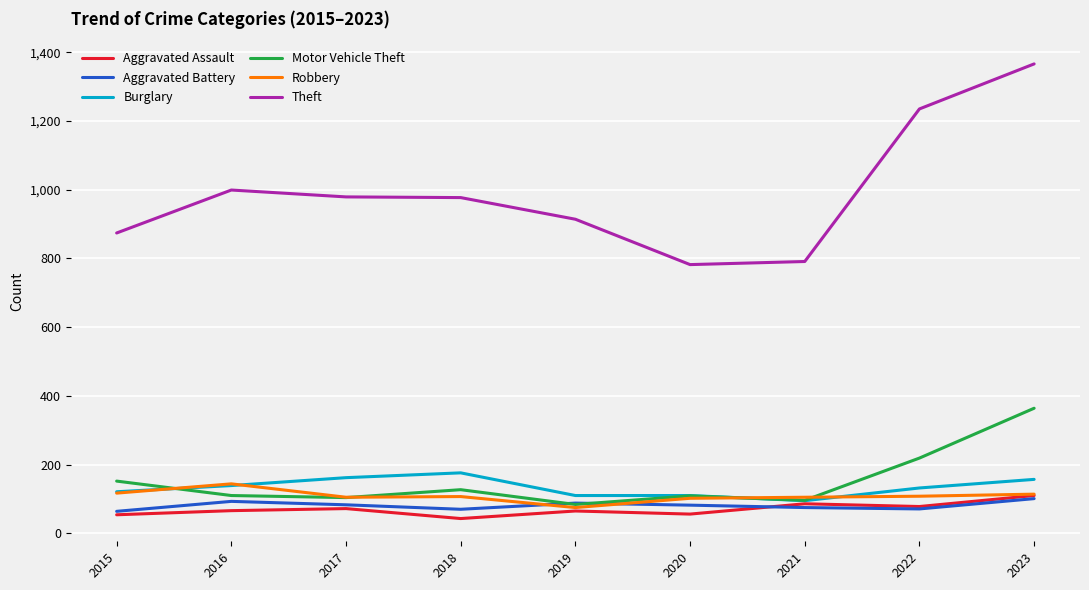

What value does the Burglary series have at 2022?

132